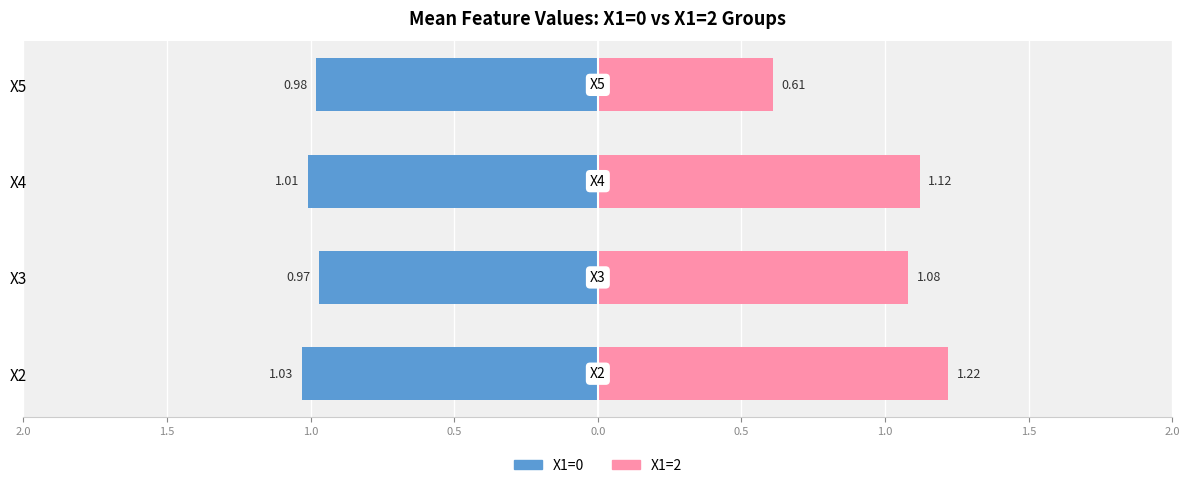

How many groups of bars are there?

4